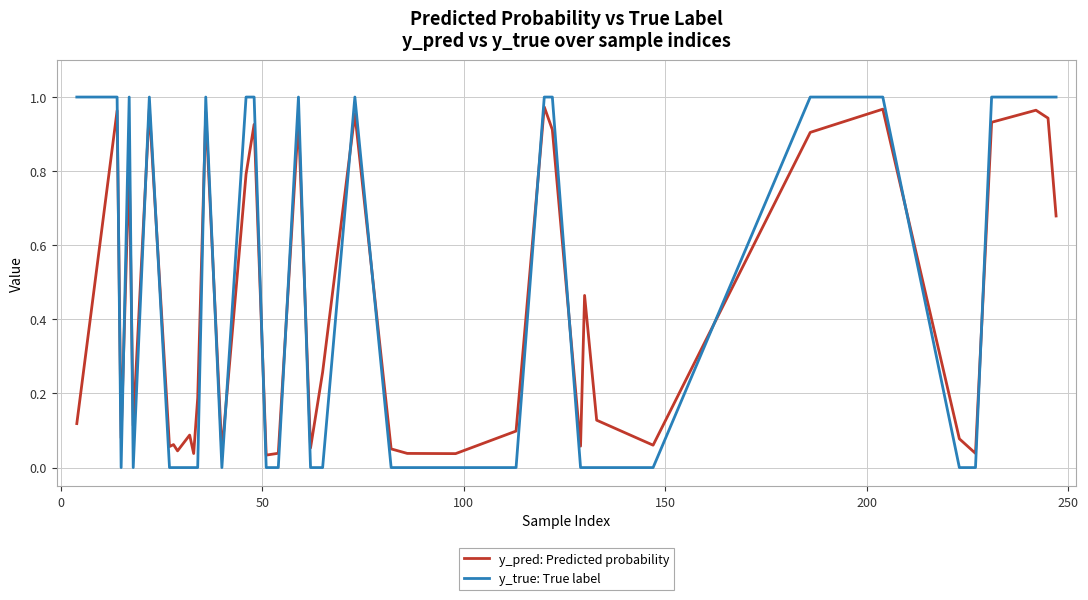

At how many categories does at least one series exceed 0?

40